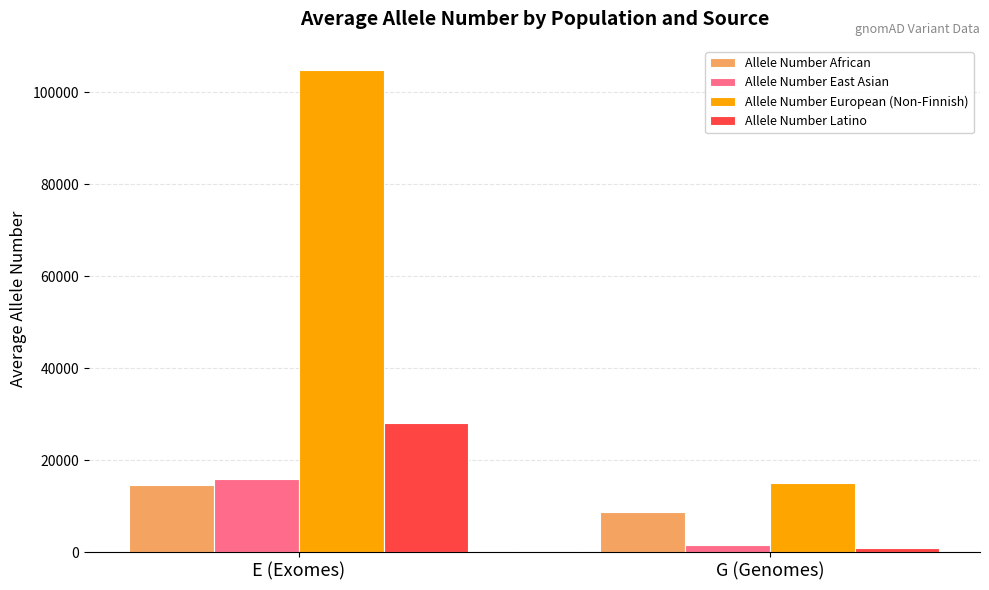

What is the highest value of the Allele Number African series?

14665